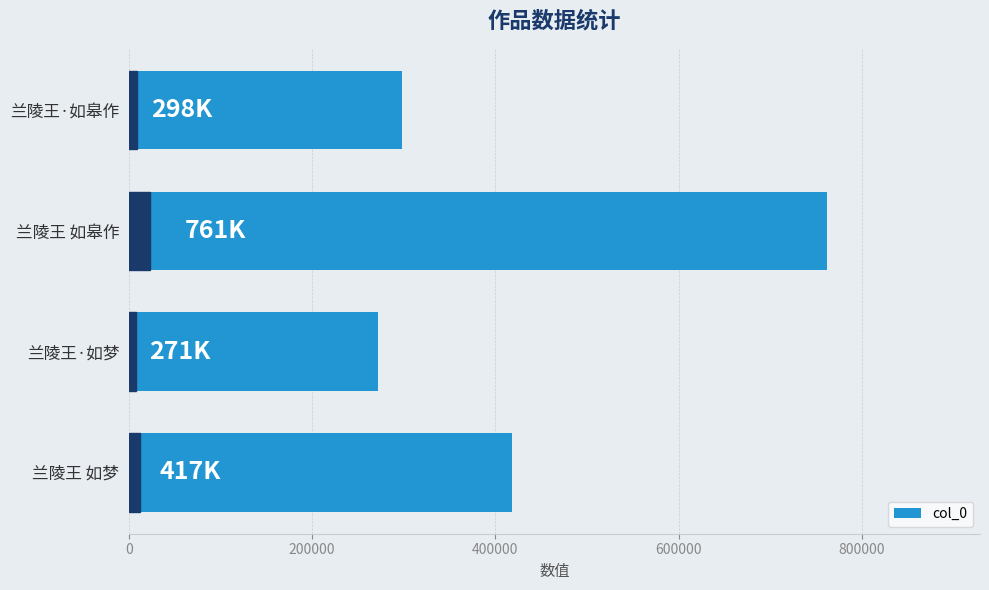

Reading top to bottom, list all the values displayed in this chart.

298403	761570	271637	417889